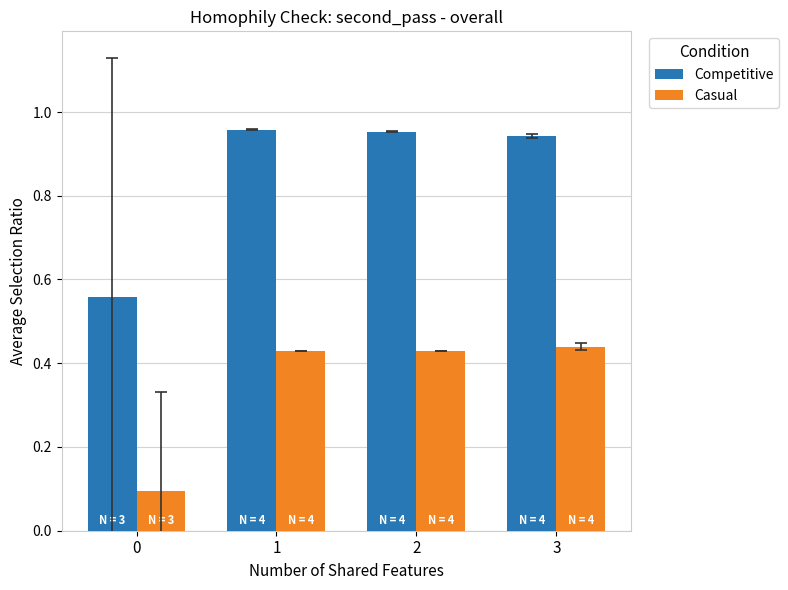

What is the difference between the highest and lowest values at 1?

0.5